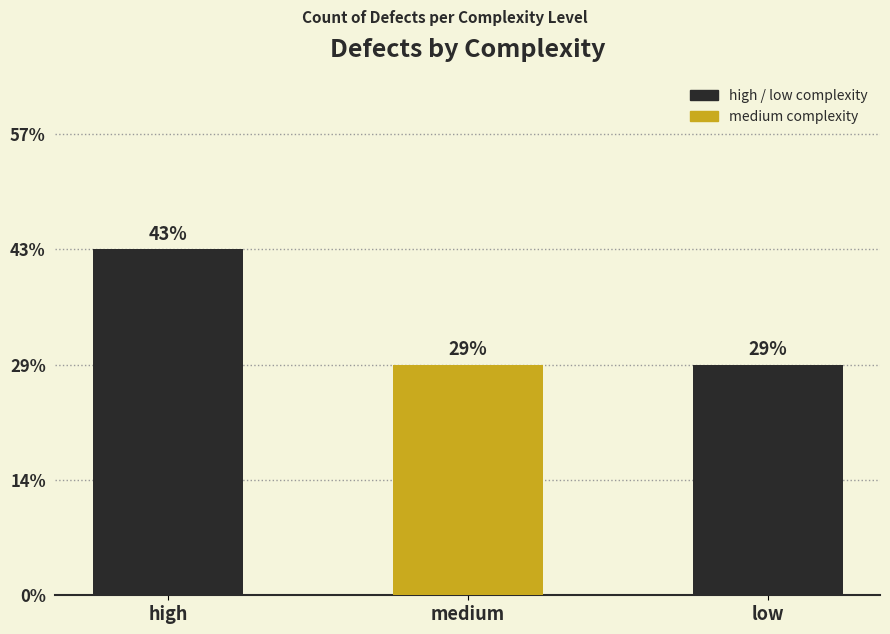

Reading right to left, extract all data points from this chart.

low=2	medium=2	high=3